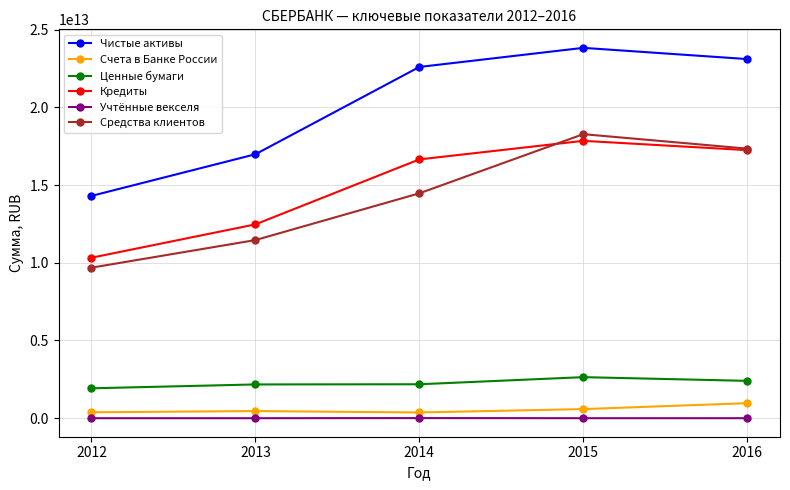

At which category is the sum across all series the highest?

2015